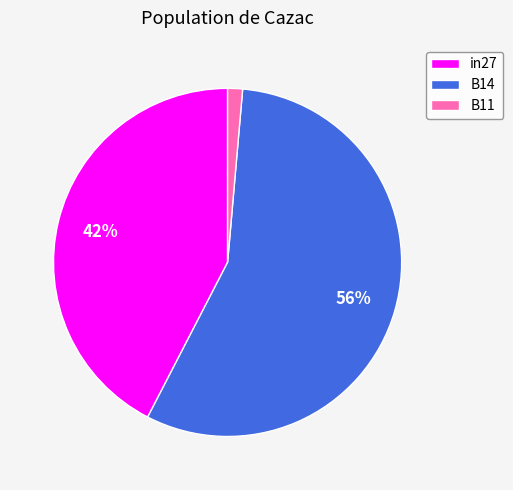

Which category has the smallest portion of the pie?

B11